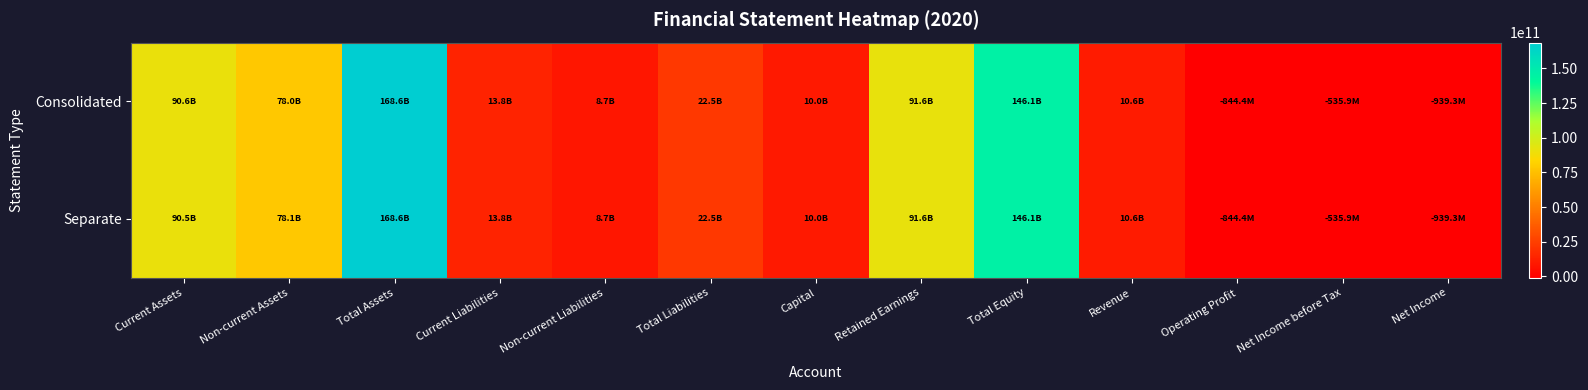

Reading right to left, list all the values displayed in this chart.

Consolidated: Net Income=-939345704	Net Income before Tax=-535945388	Operating Profit=-844443458	Revenue=10634118911	Total Equity=146094738712	Retained Earnings=91586435065	Capital=10010000000	Total Liabilities=22522663261	Non-current Liabilities=8682187969	Current Liabilities=13840475292	Total Assets=168617401973	Non-current Assets=77994325982	Current Assets=90623075991
Separate: Net Income=-939345704	Net Income before Tax=-535945388	Operating Profit=-844443458	Revenue=10634118911	Total Equity=146084738712	Retained Earnings=91586435065	Capital=10010000000	Total Liabilities=22522663261	Non-current Liabilities=8682187969	Current Liabilities=13840475292	Total Assets=168607401973	Non-current Assets=78084325982	Current Assets=90523075991